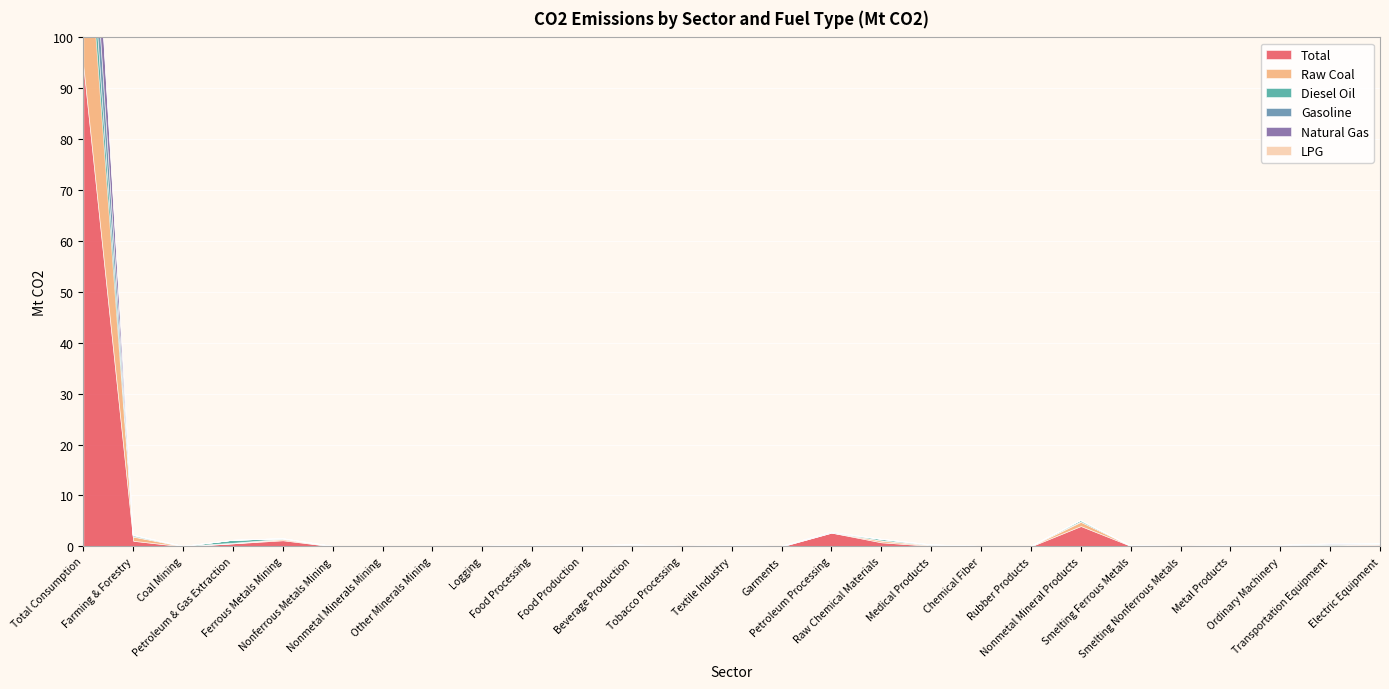

How many distinct data groups are displayed?

6